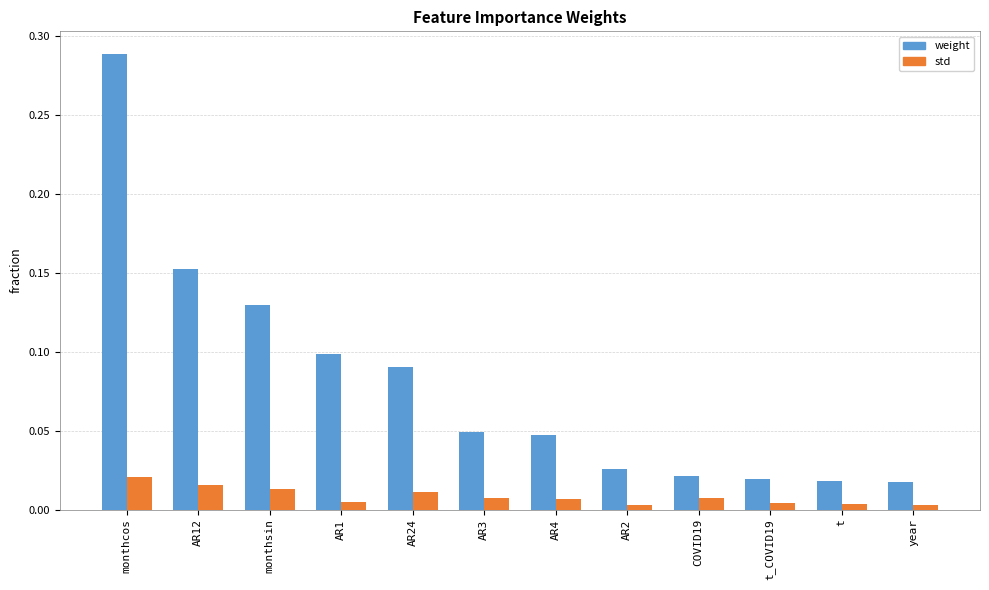

List the series in order of their overall mean, lowest first.

std, weight